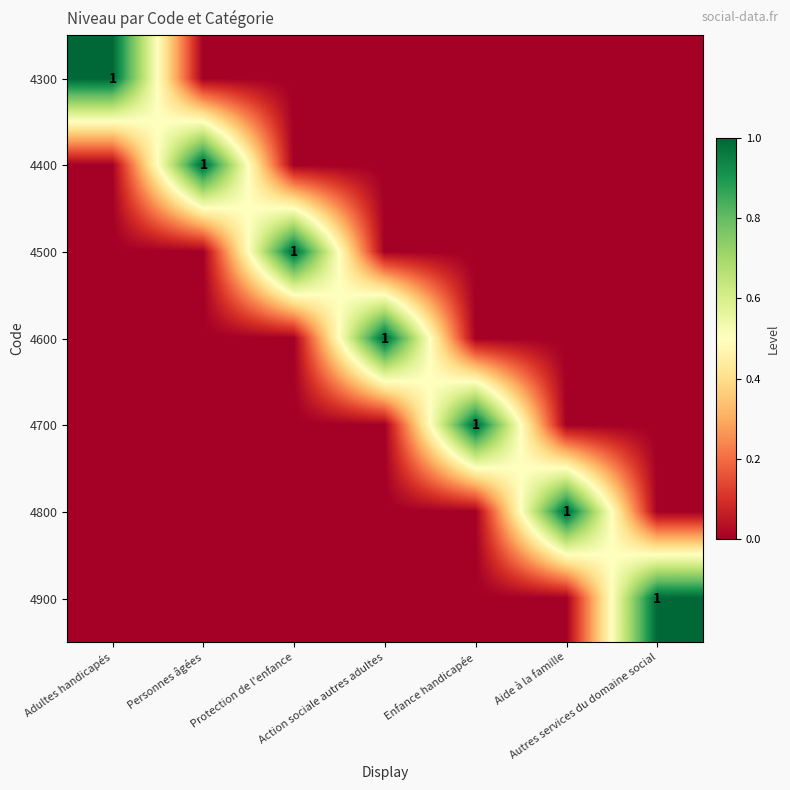

At Autres services du domaine social, list the series in order from smallest to largest.

4300, 4400, 4500, 4600, 4700, 4800, 4900